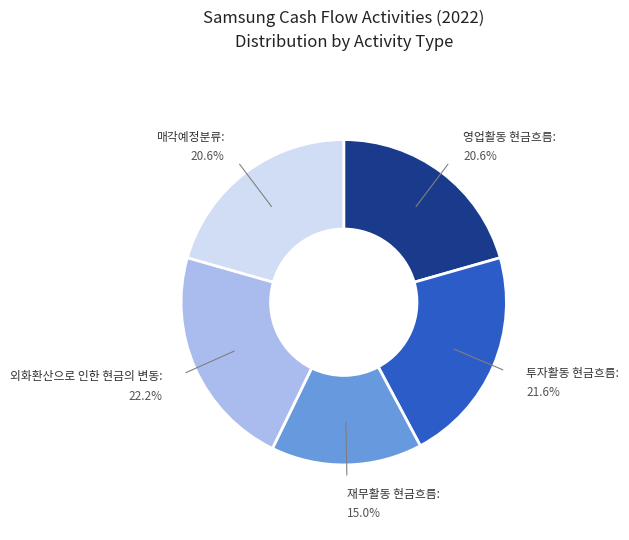

Is there a majority slice in this chart?

No